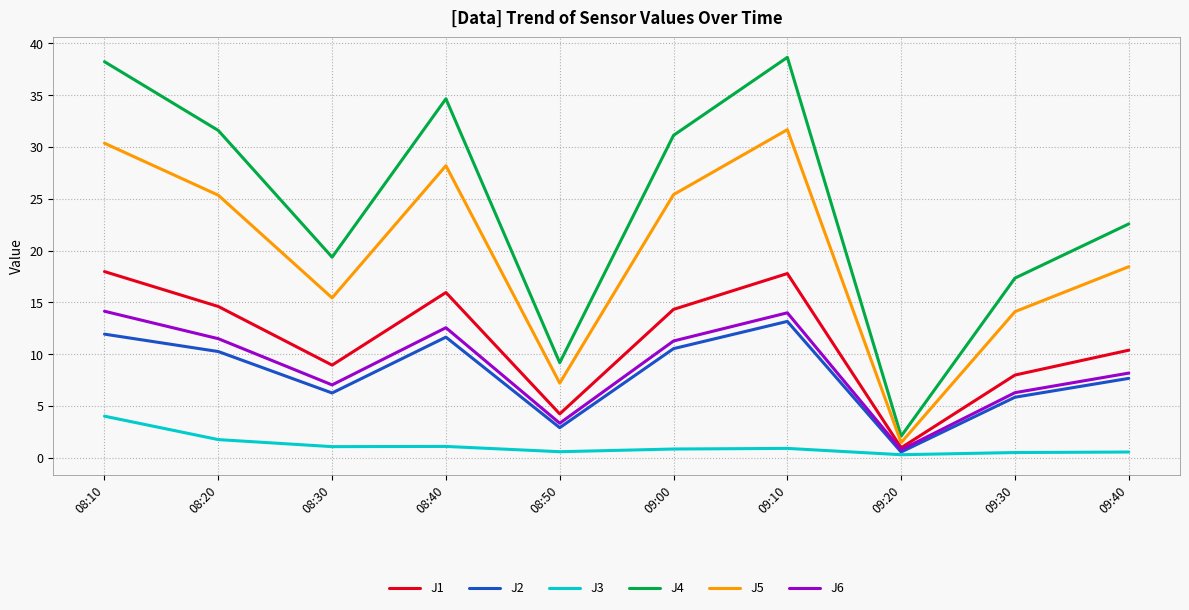

True or false: J3 has more than 1 interior local peaks.

True